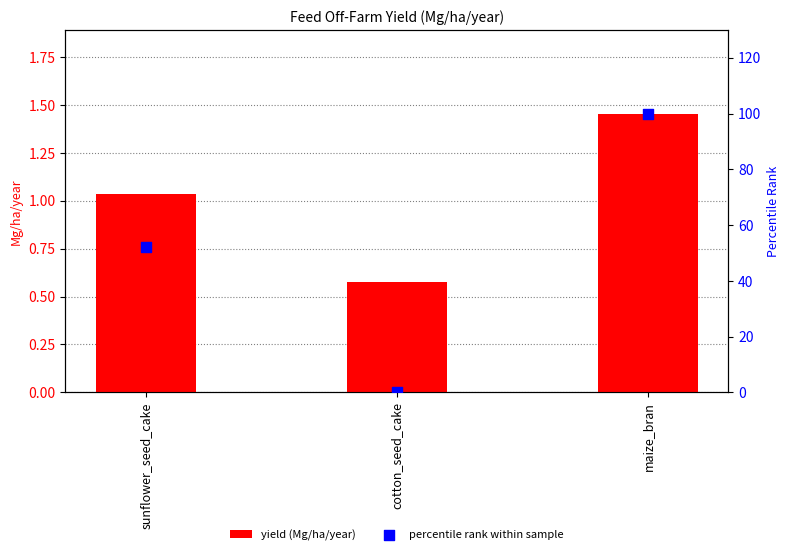

Is the value of percentile rank within sample at maize_bran greater than the value of yield (Mg/ha/year) at cotton_seed_cake?

Yes